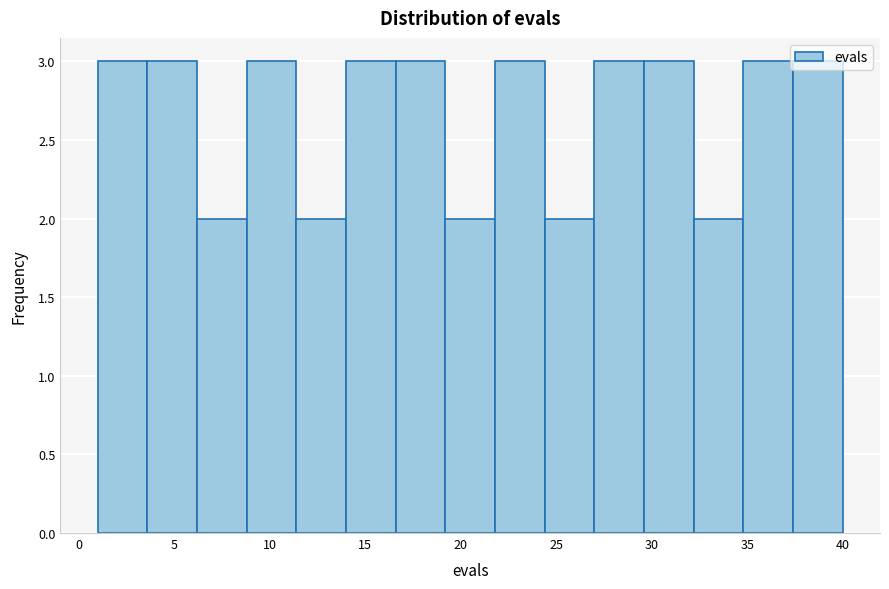

Reading left to right, list every bar in this chart as the range it spans on the x-axis followed by its height. Neither the bar edges nor the heights are printed on the chart, so give them approximately, as read against the axes.

1.0 to 3.6: 3
3.6 to 6.2: 3
6.2 to 8.8: 2
8.8 to 11.4: 3
11.4 to 14.0: 2
14.0 to 16.6: 3
16.6 to 19.2: 3
19.2 to 21.8: 2
21.8 to 24.4: 3
24.4 to 27.0: 2
27.0 to 29.6: 3
29.6 to 32.2: 3
32.2 to 34.8: 2
34.8 to 37.4: 3
37.4 to 40.0: 3